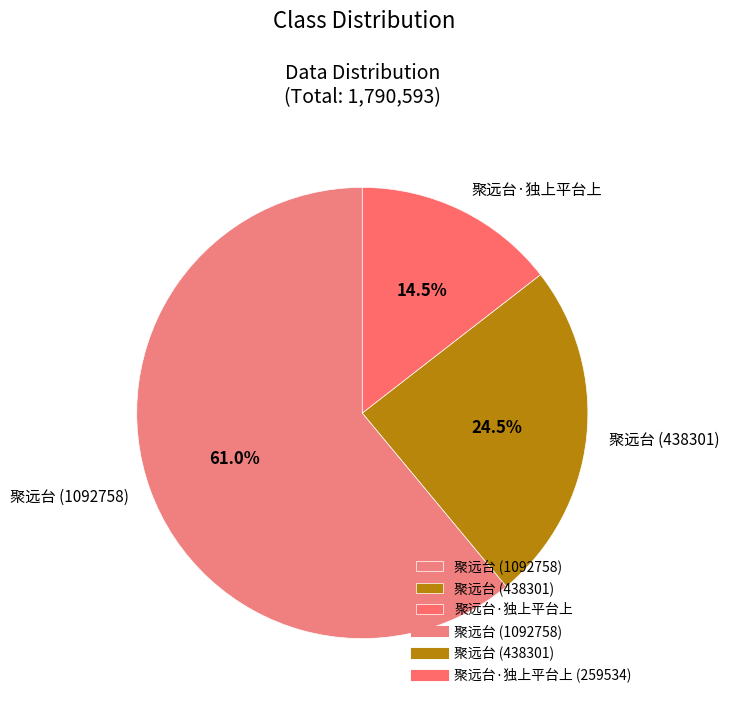

What is the ratio of the value at 聚远台·独上平台上 to the value at 聚远台 (1092758)?

0.2